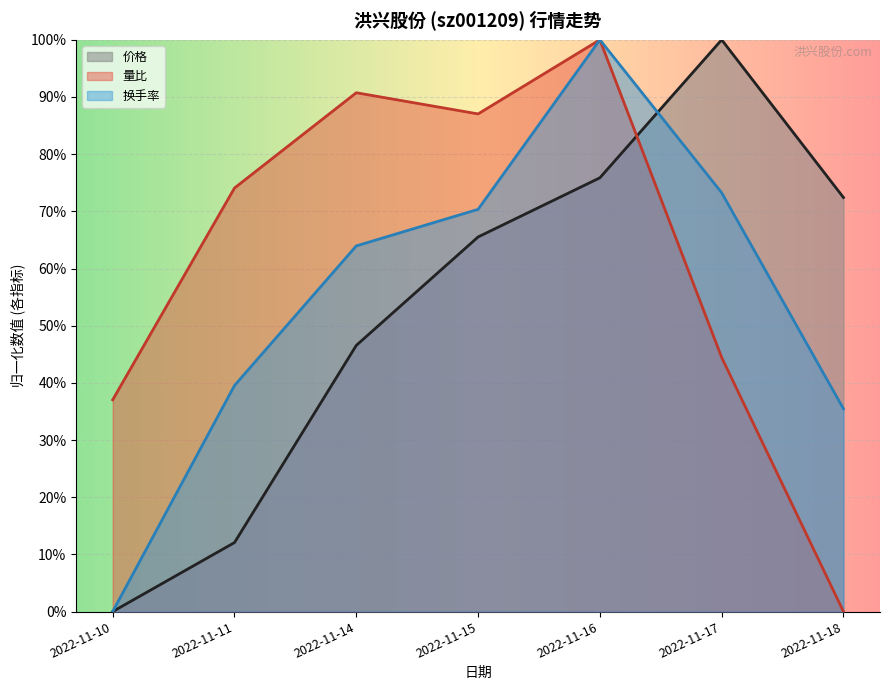

Which series changed the most between 2022-11-11 and 2022-11-18?

量比